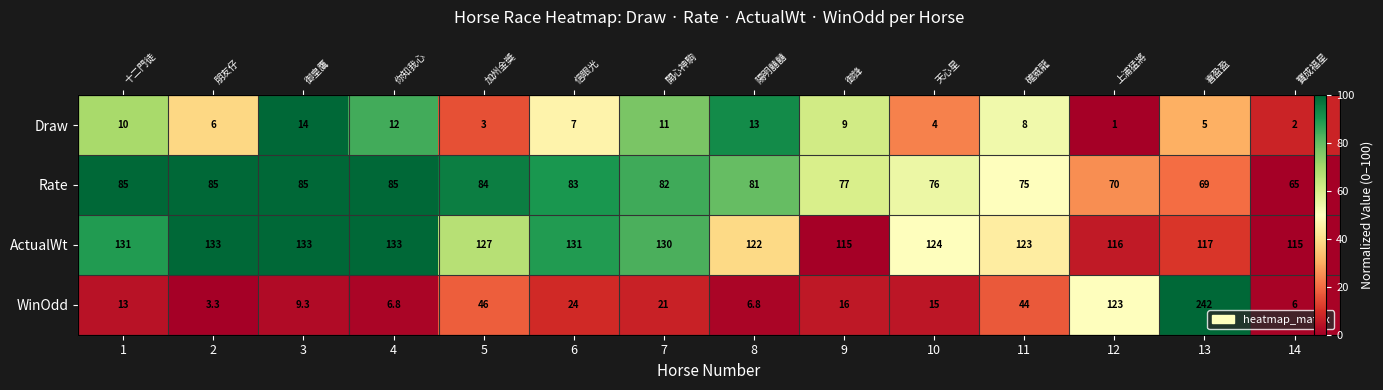

Where does the ActualWt series first go above 66?

1